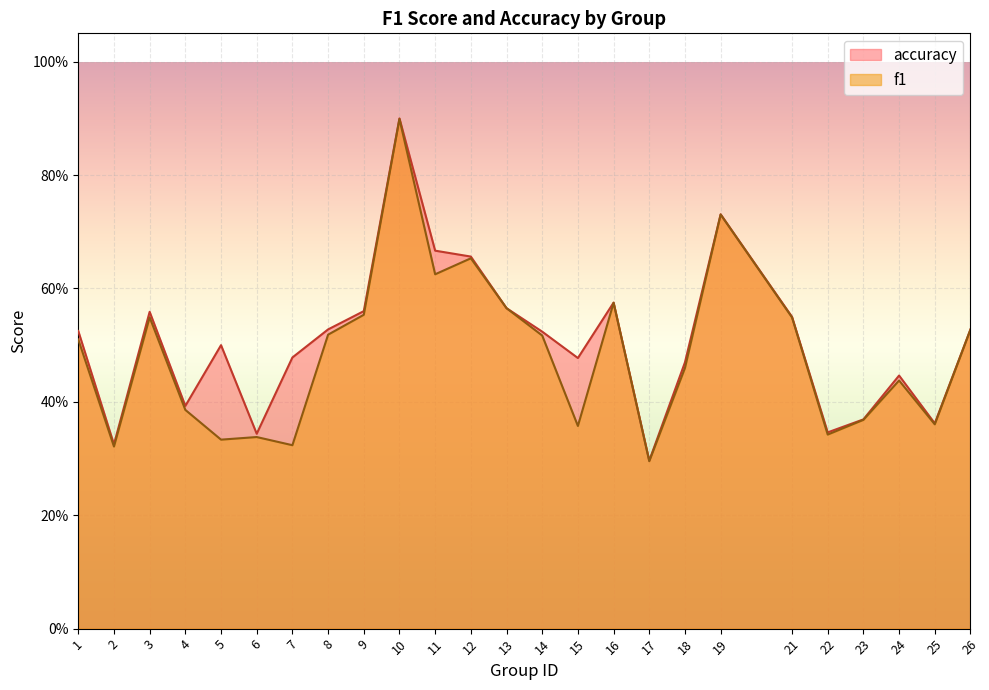

Reading left to right, what are all the values shown in this chart?

f1: 0.5	0.3	0.5	0.4	0.3	0.3	0.3	0.5	0.6	0.9	0.6	0.7	0.6	0.5	0.4	0.6	0.3	0.5	0.7	0.5	0.3	0.4	0.4	0.4	0.5
accuracy: 0.5	0.3	0.6	0.4	0.5	0.3	0.5	0.5	0.6	0.9	0.7	0.7	0.6	0.5	0.5	0.6	0.3	0.5	0.7	0.6	0.3	0.4	0.4	0.4	0.5